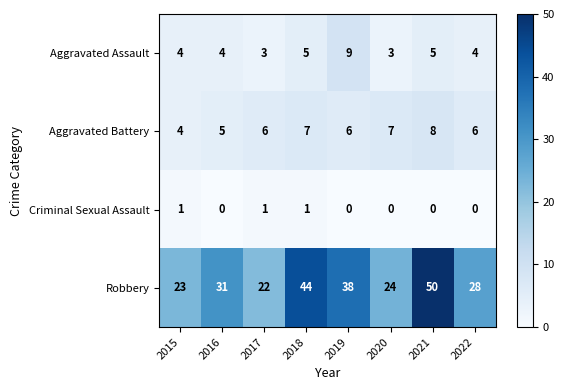

What is the sum of all Criminal Sexual Assault values?

3